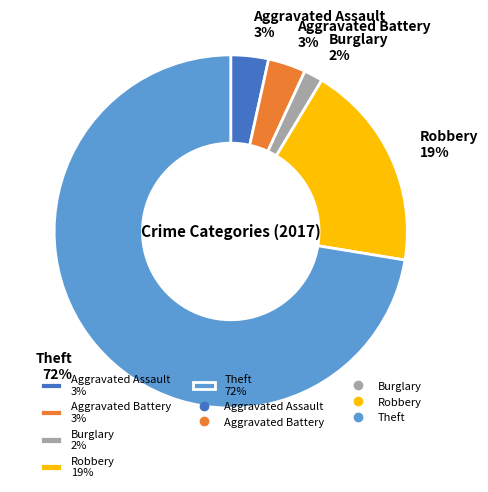

Combined, do Aggravated Assault 3% and Aggravated Battery 3% account for over 50%?

No